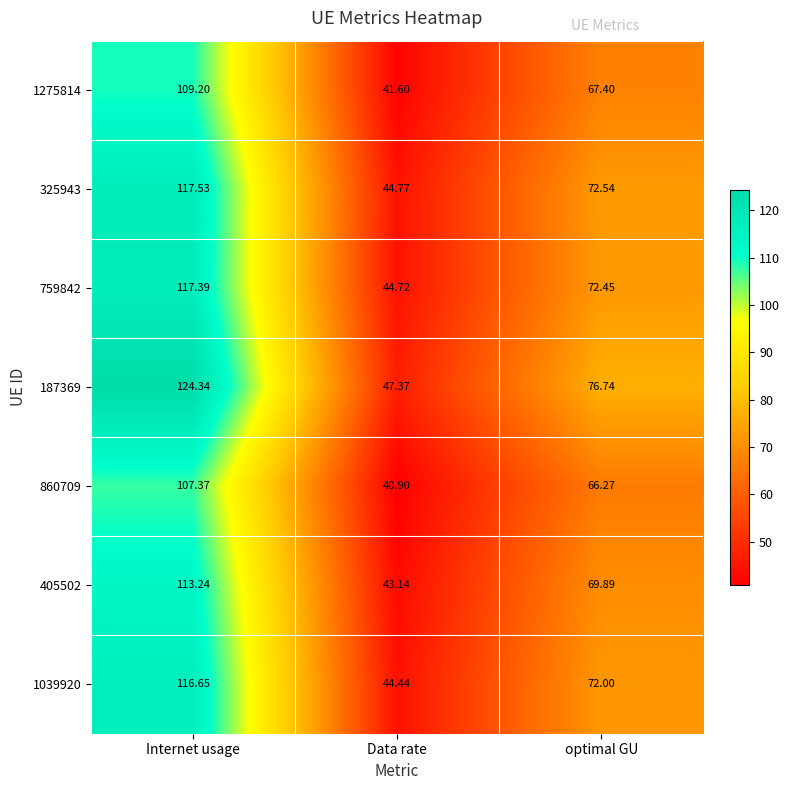

Where does the 860709 series first go above 66?

Internet usage